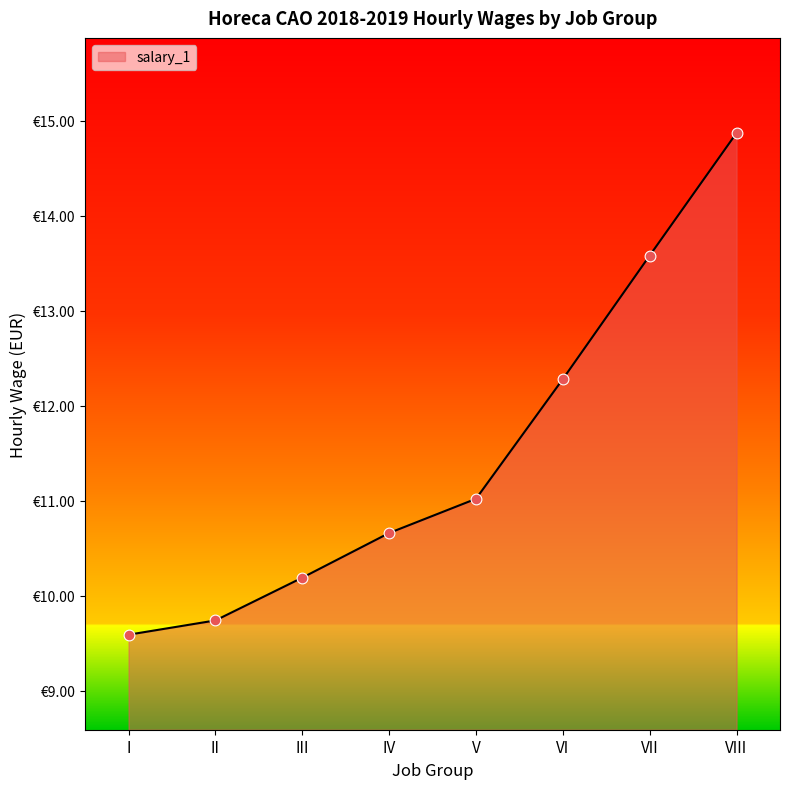

Does the chart have visible grid lines?

No